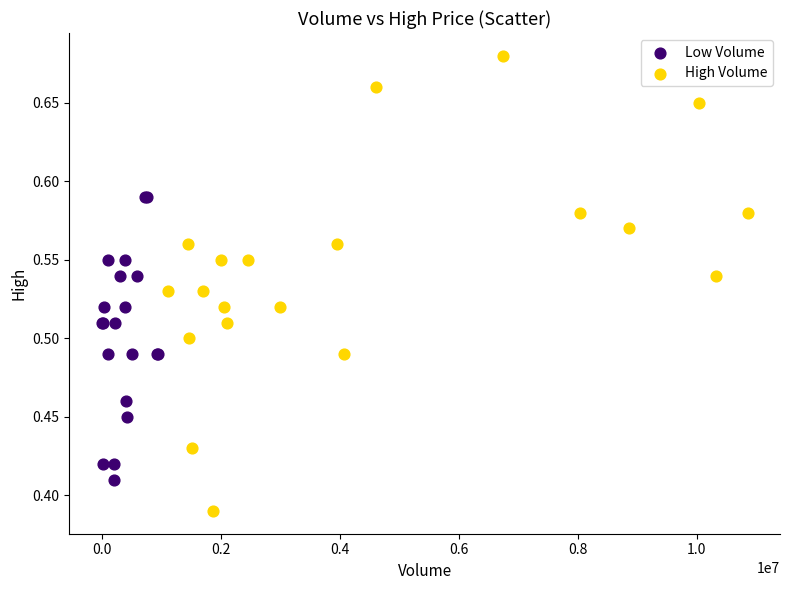

Which series reaches the minimum Y coordinate?

High Volume